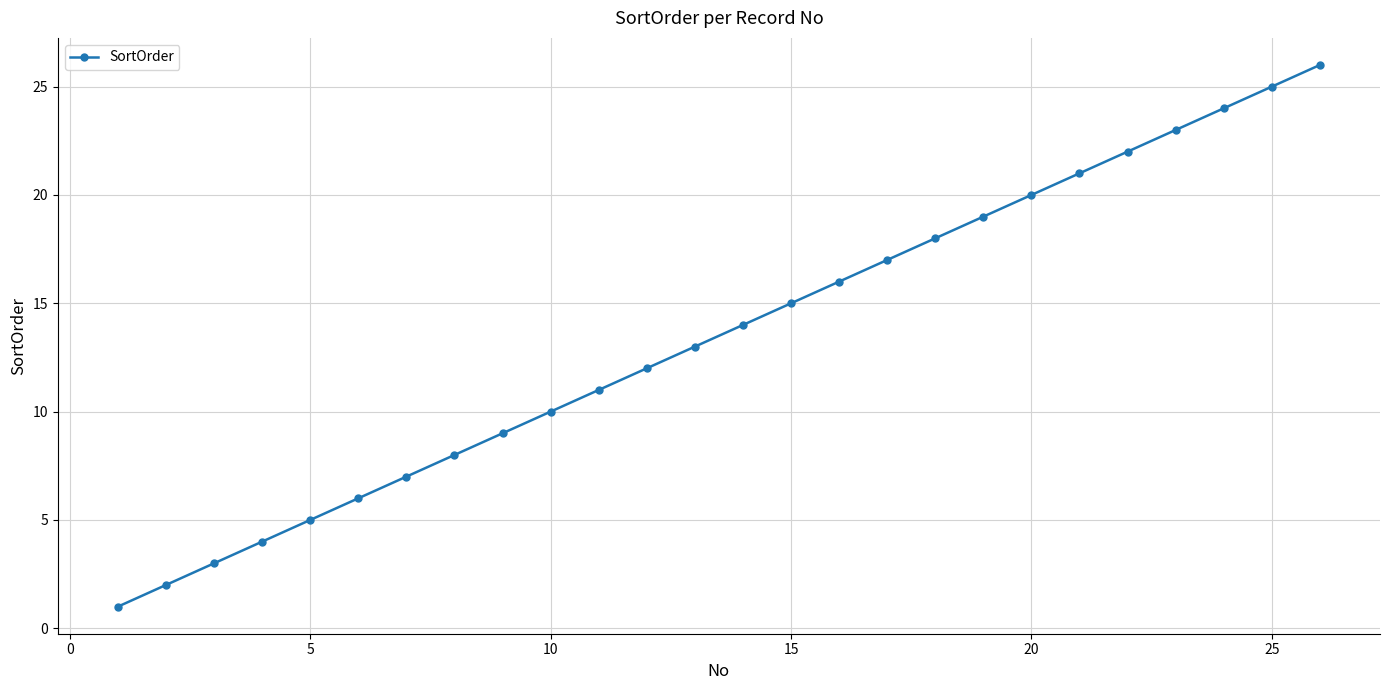

What is the difference between the second highest and minimum values?

24